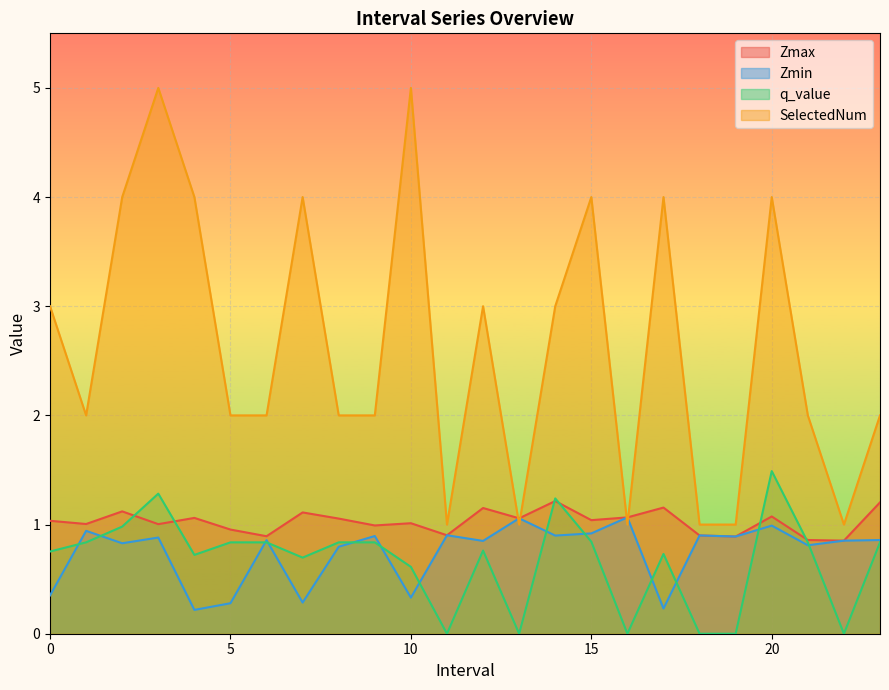

What is the average value of the q_value series?

0.7